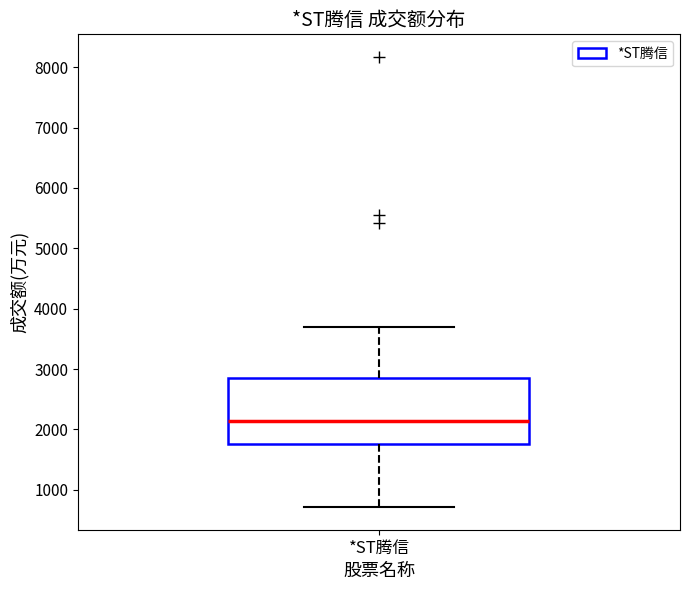

Where does the upper whisker of the box for *ST腾信 end on the y-axis? The values are not printed on the chart, so give them approximately, as read against the axis.

3700